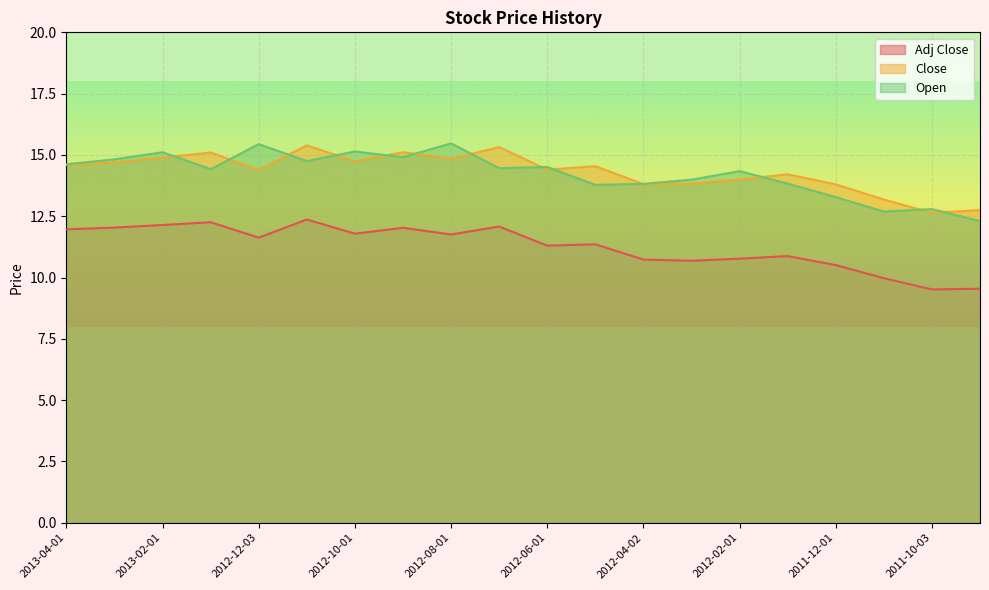

How many lines are shown in the chart?

3